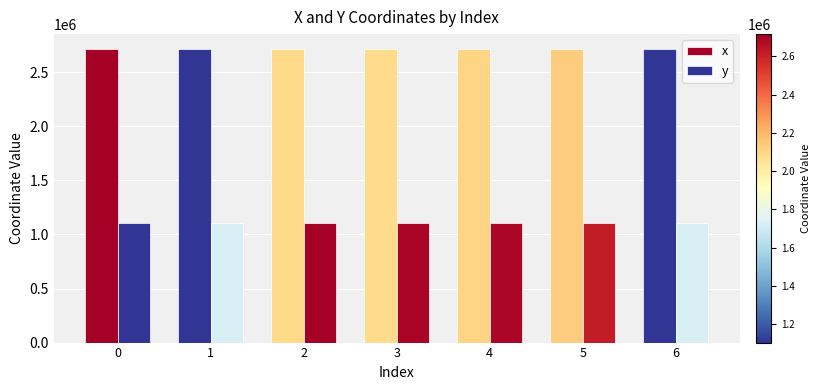

Does the chart contain stacked bars?

No